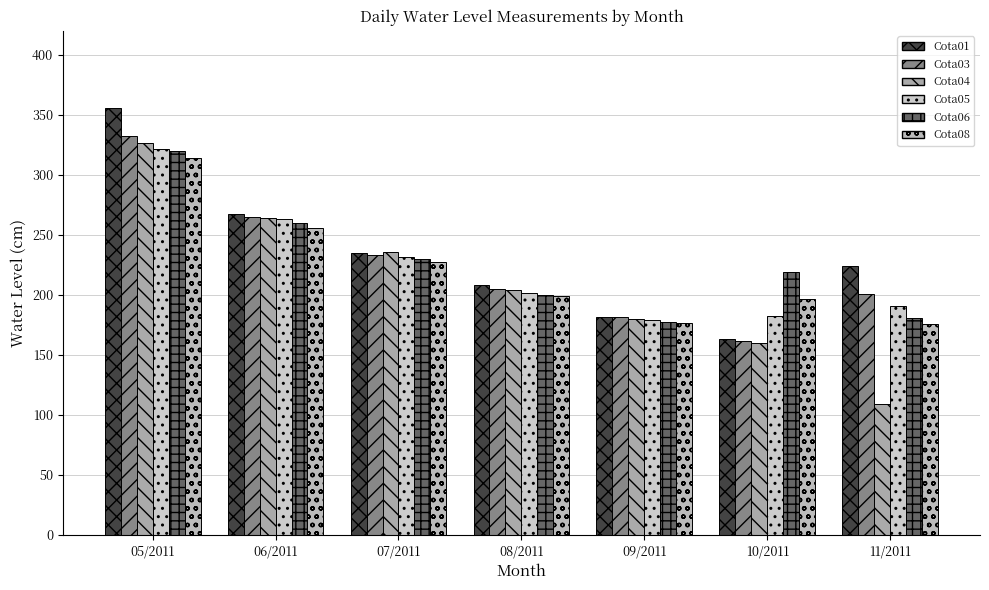

What is the label of the 2nd bar from the right?

10/2011